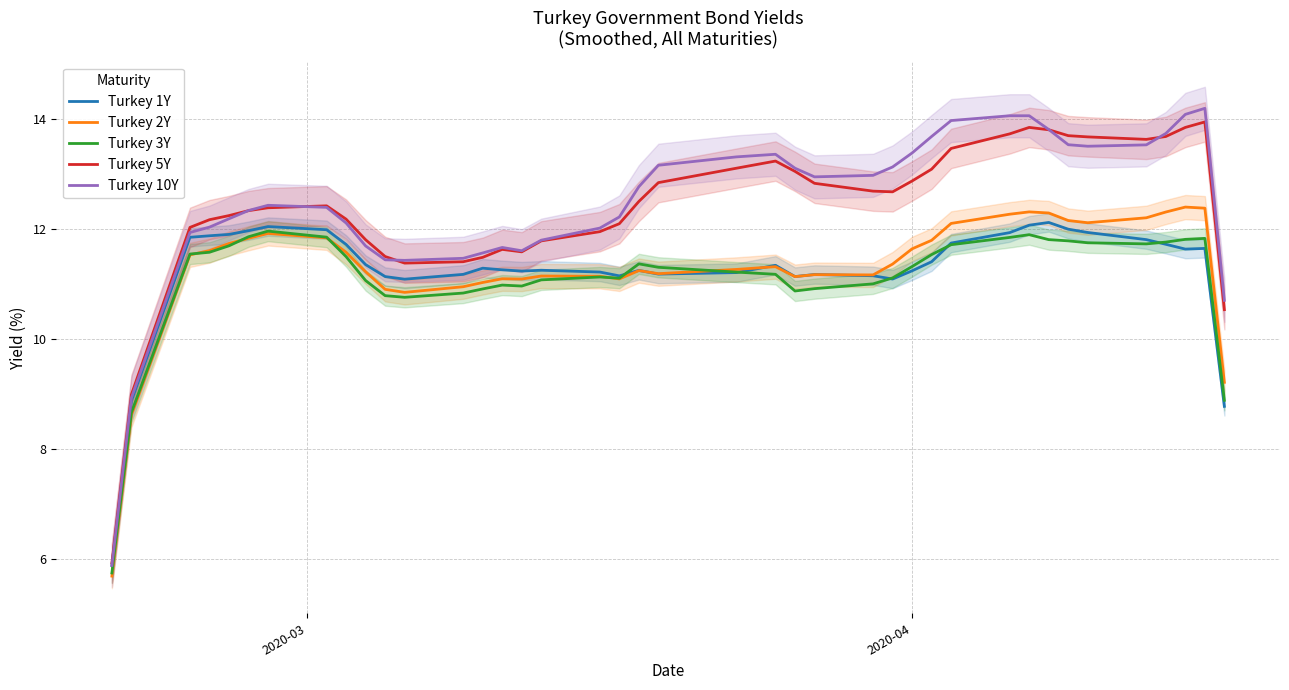

What is the maximum value for Turkey 5Y?

14.0